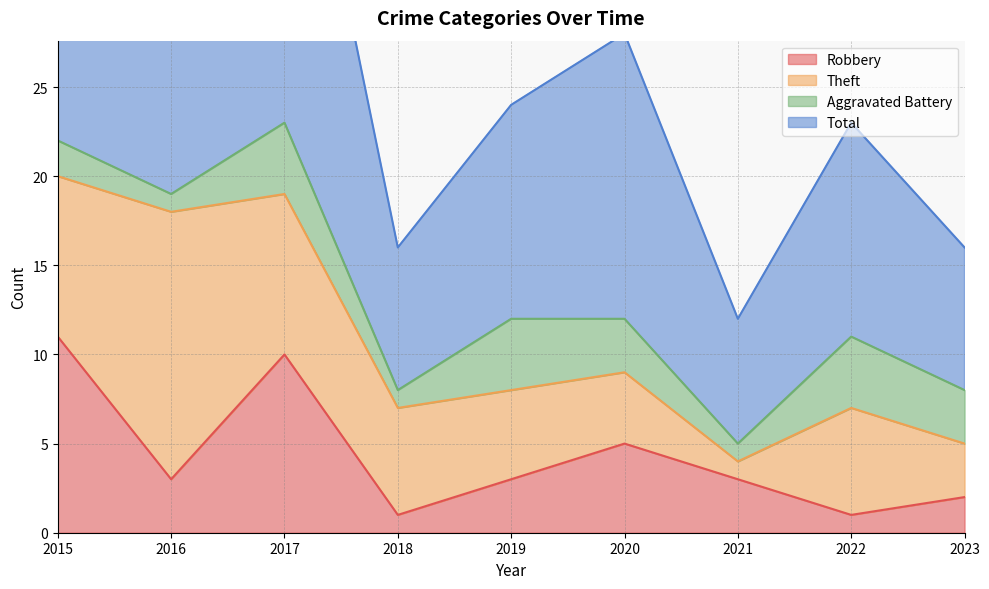

What is the highest value of the Robbery series?

11